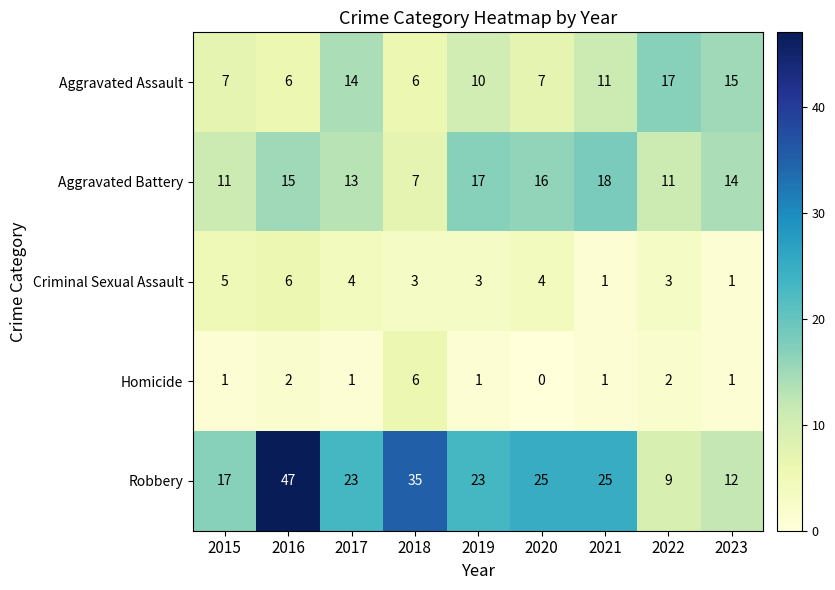

What is the difference between the maximum and second lowest values in the Aggravated Assault series?

11